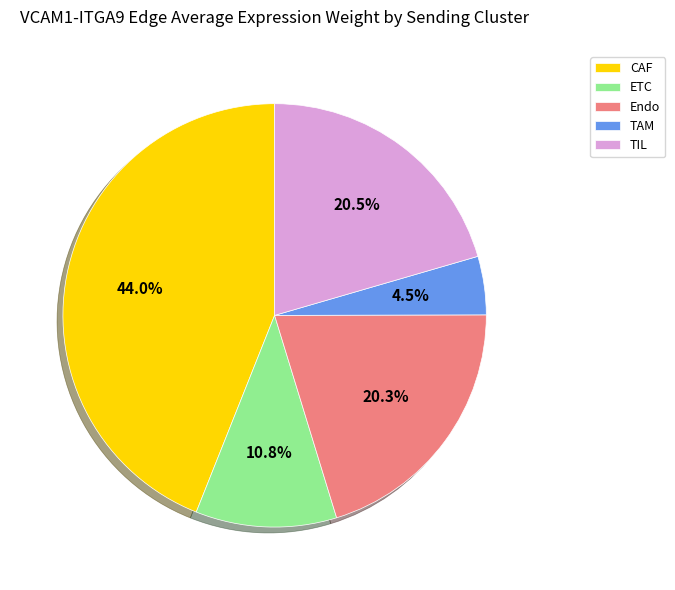

Which has a higher value, TAM or CAF?

CAF